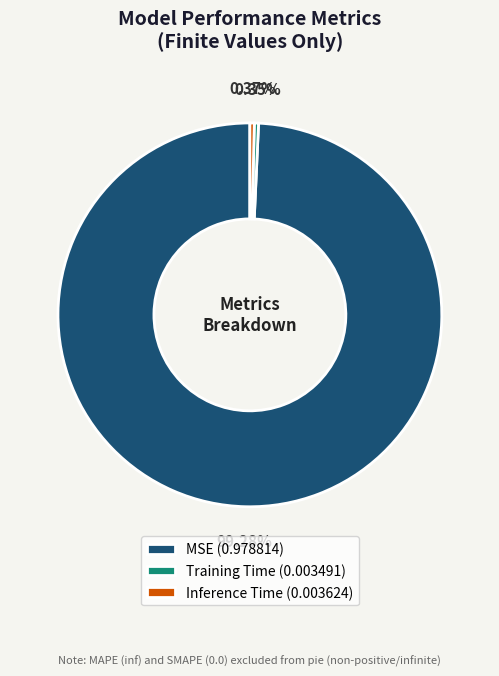

Is there any slice that represents more than half of the pie?

Yes